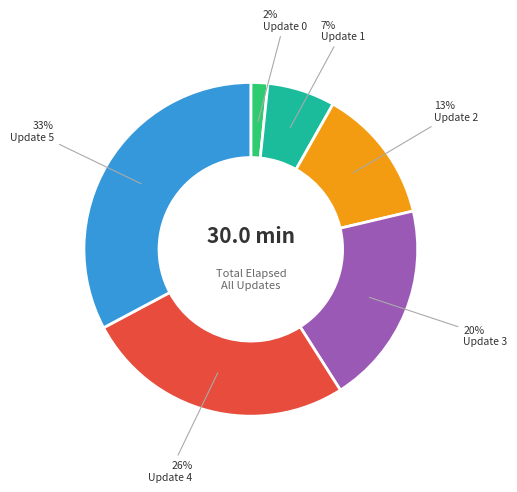

To the nearest percent, what percentage of the pie is Update 2?

13%